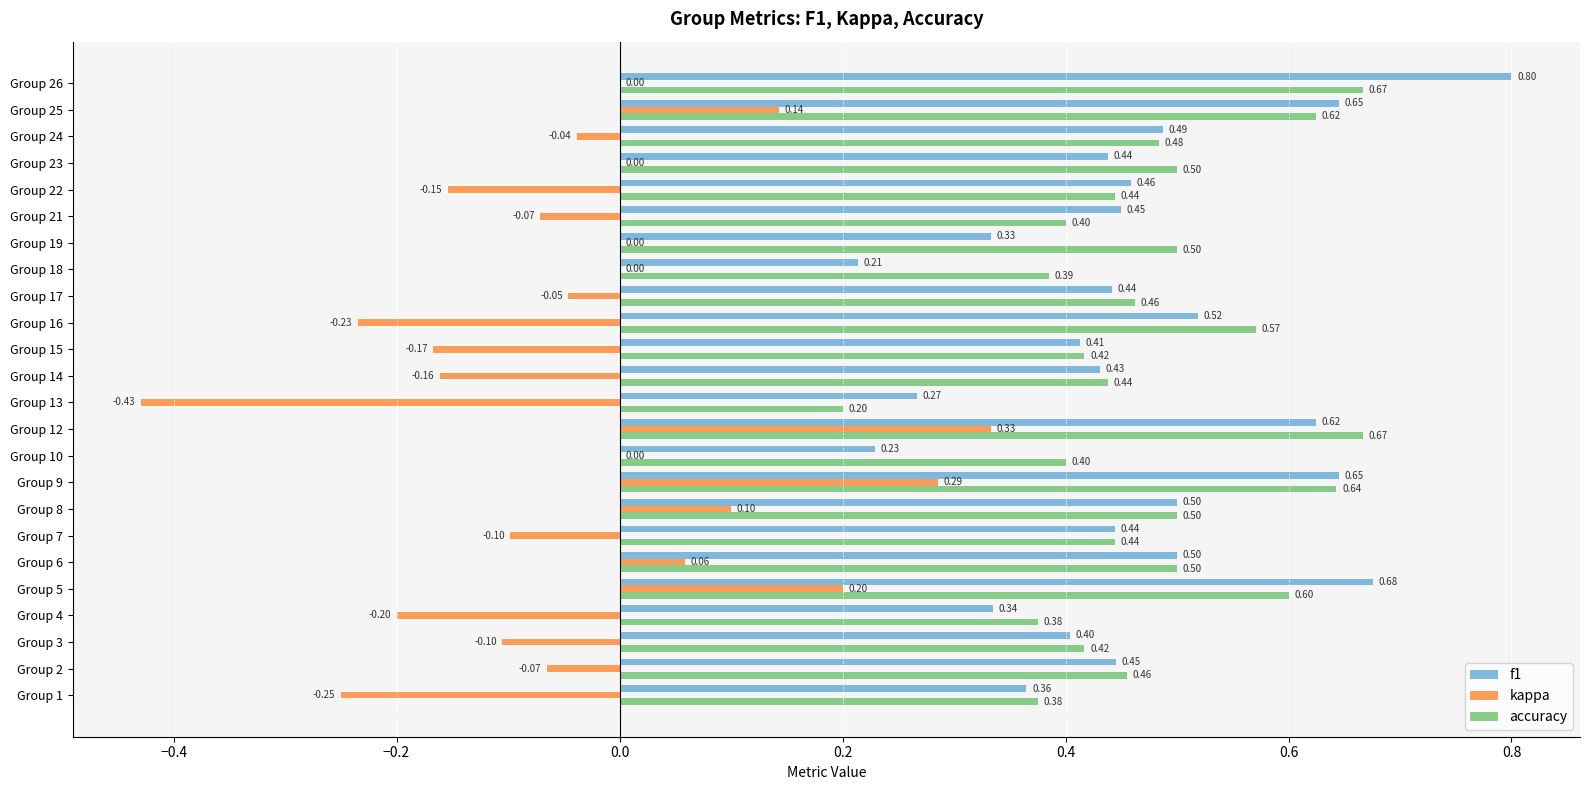

At which category is the sum across all series the highest?

Group 12